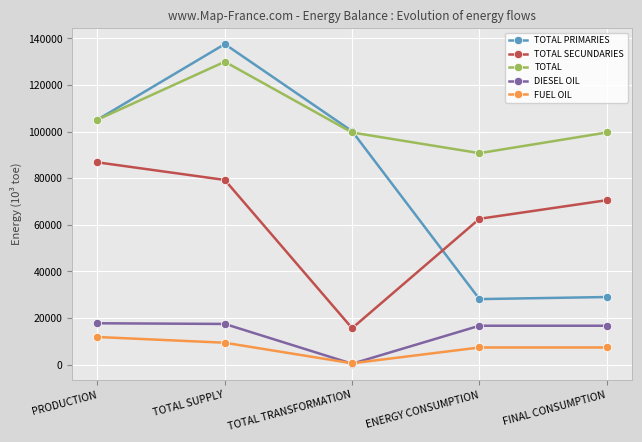

At which category does the chart reach its peak across all series?

TOTAL SUPPLY